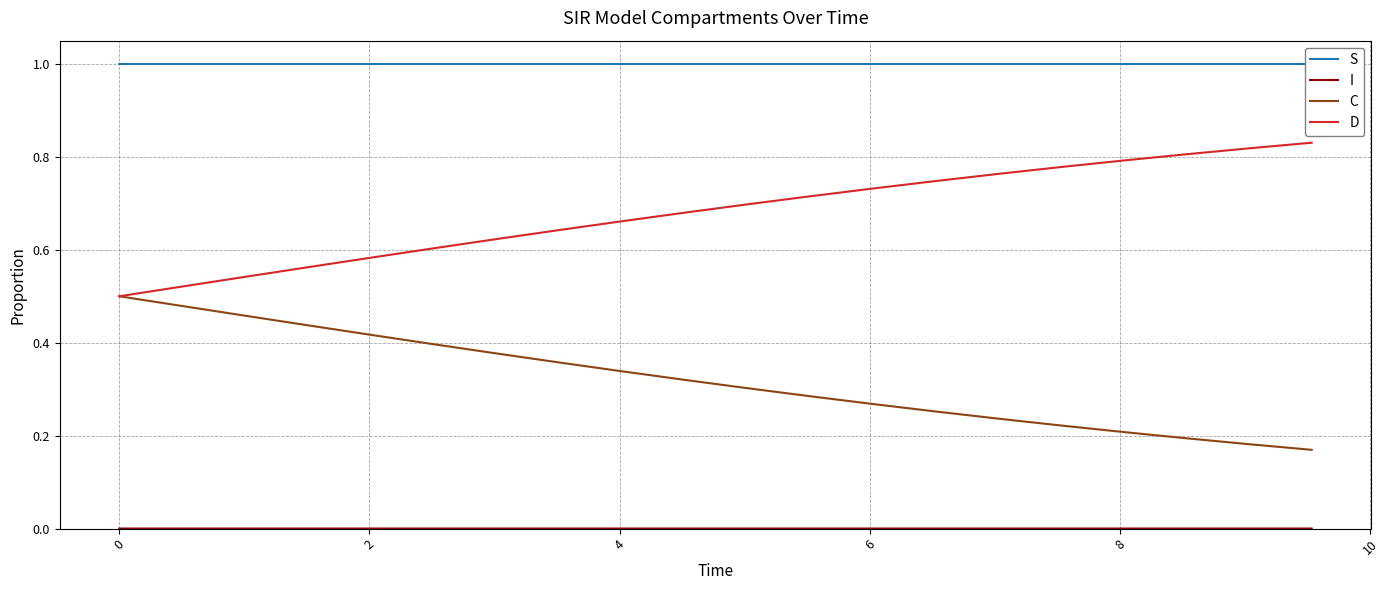

What is the greatest value displayed?

1.0